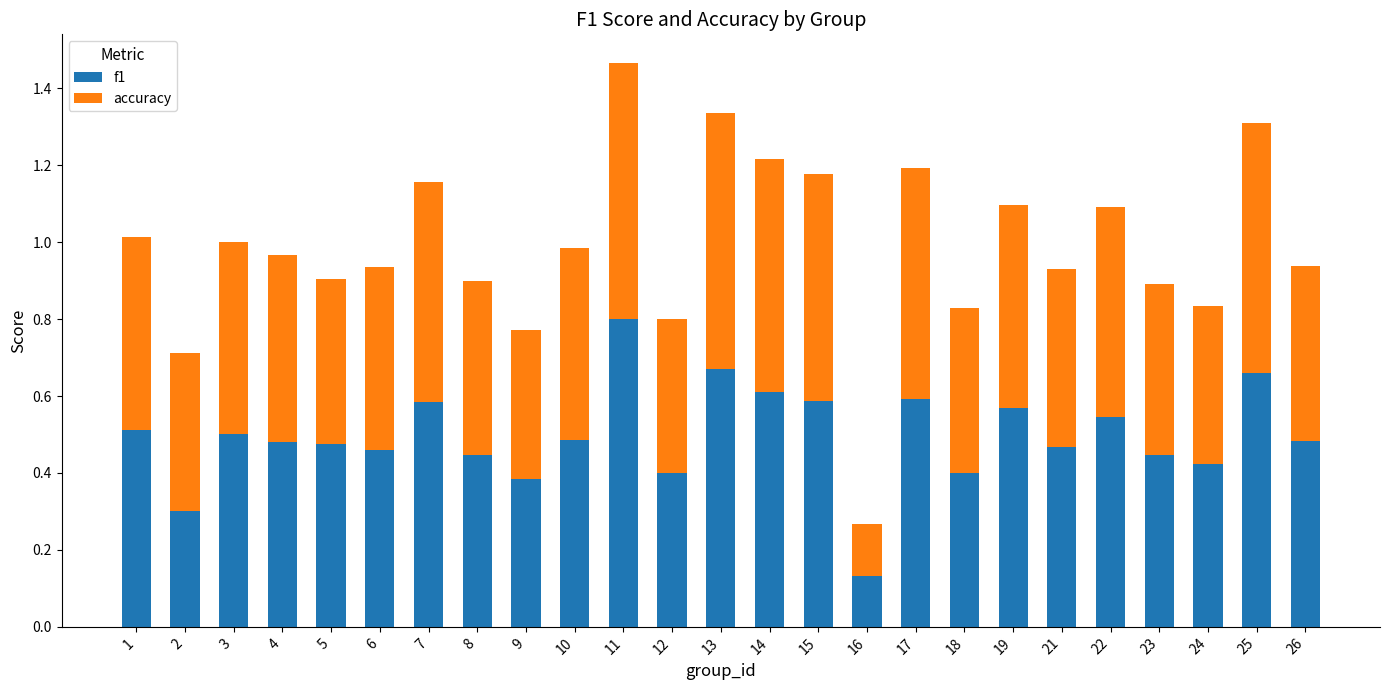

What is the sum of all f1 values?

12.4